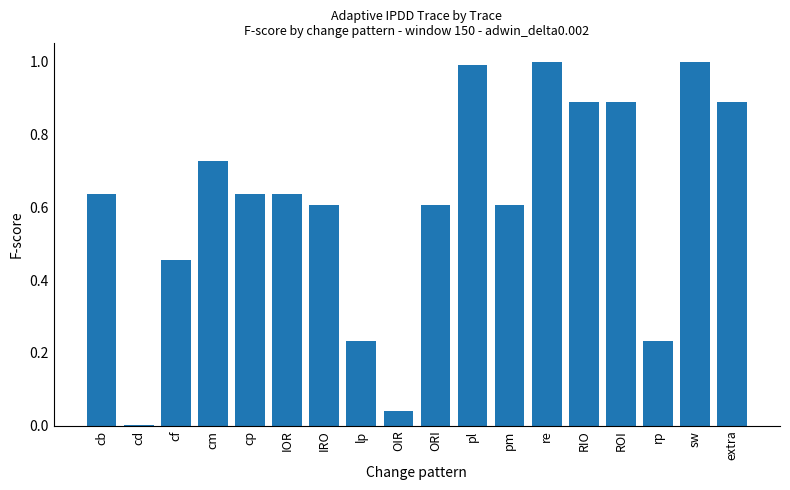

What is the sum of all values?

11.1